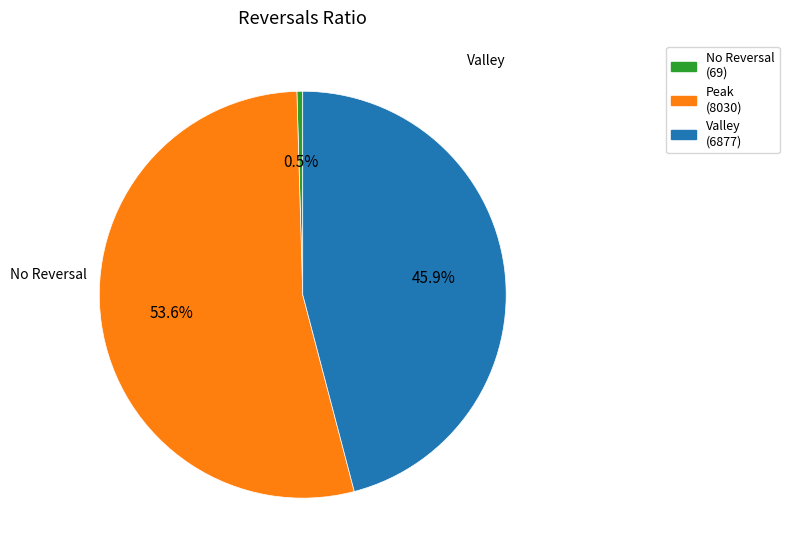

Does any single category account for the majority?

Yes